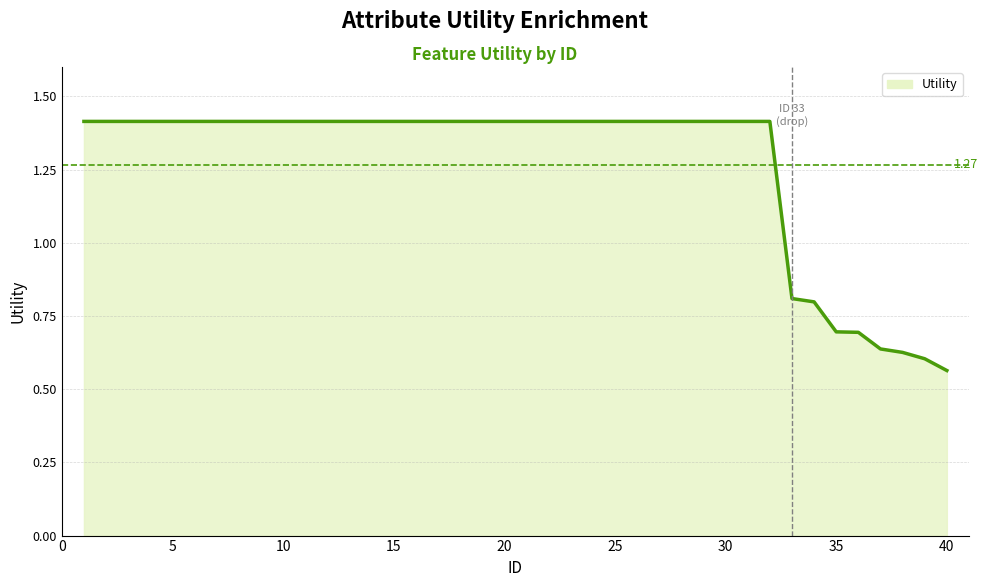

How many values exceed 1?

32